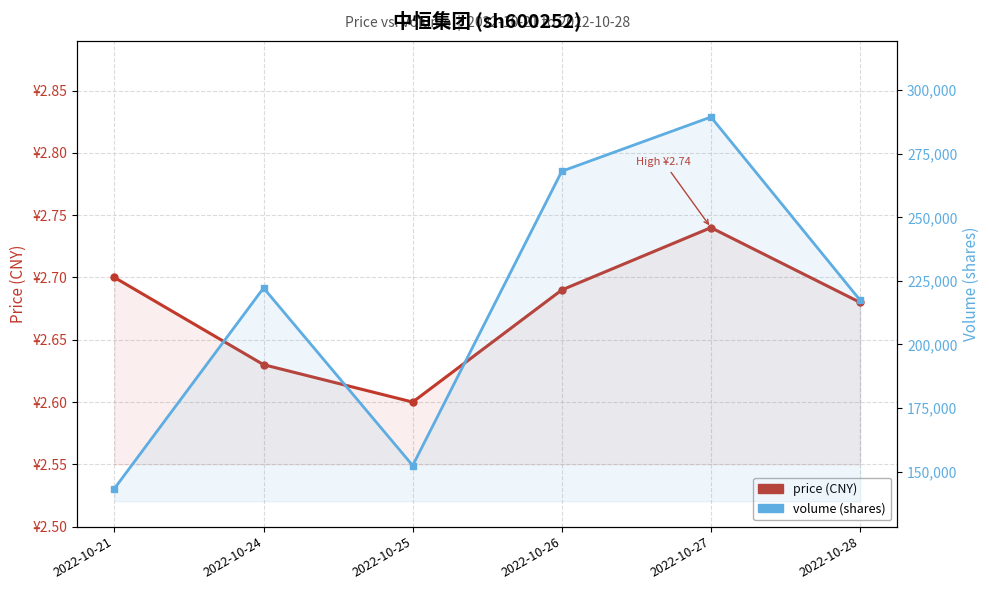

Which series changed the most between 2022-10-26 and 2022-10-28?

volume (shares)